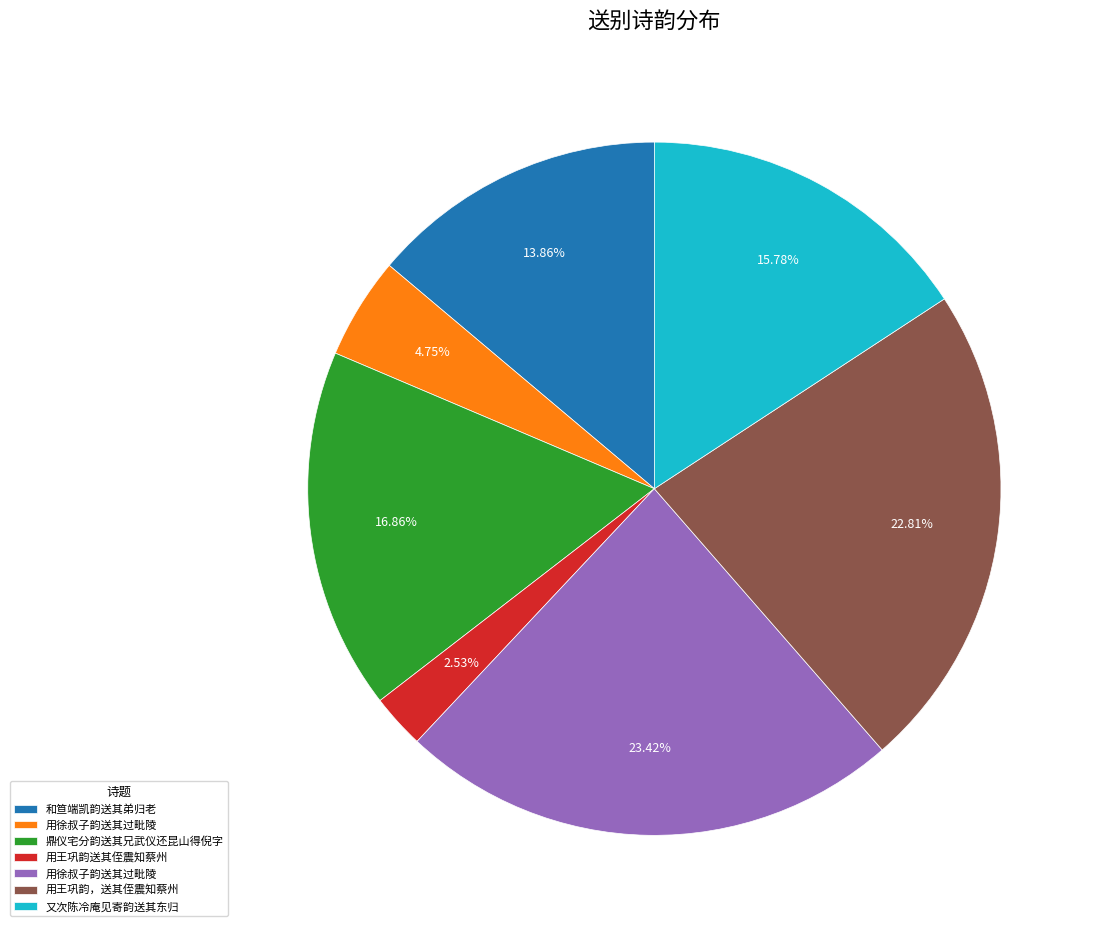

Is there any slice that represents more than half of the pie?

No